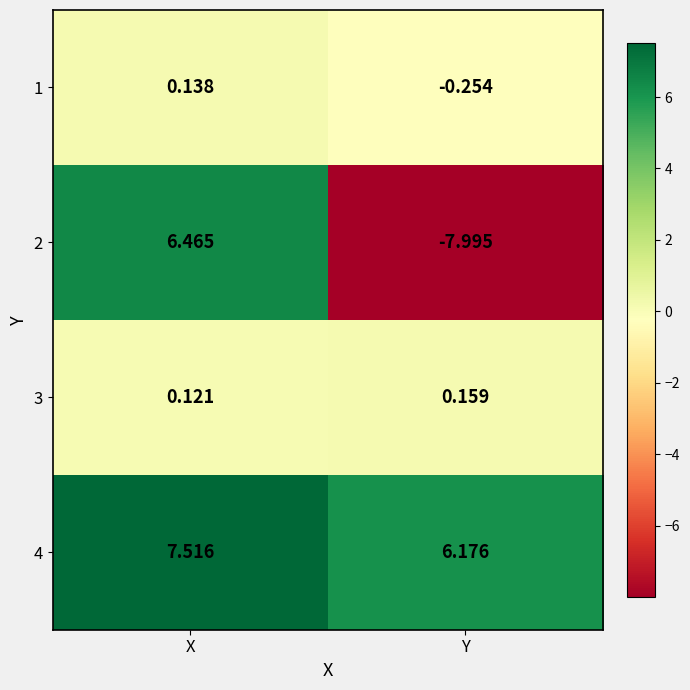

Which label corresponds to the smallest value in the chart?

Y